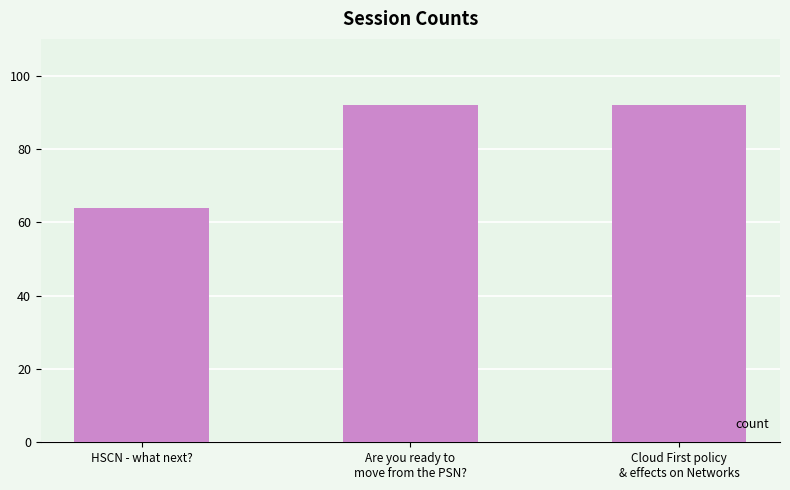

True or false: the data shows 43 at Are you ready to
move from the PSN?.

False